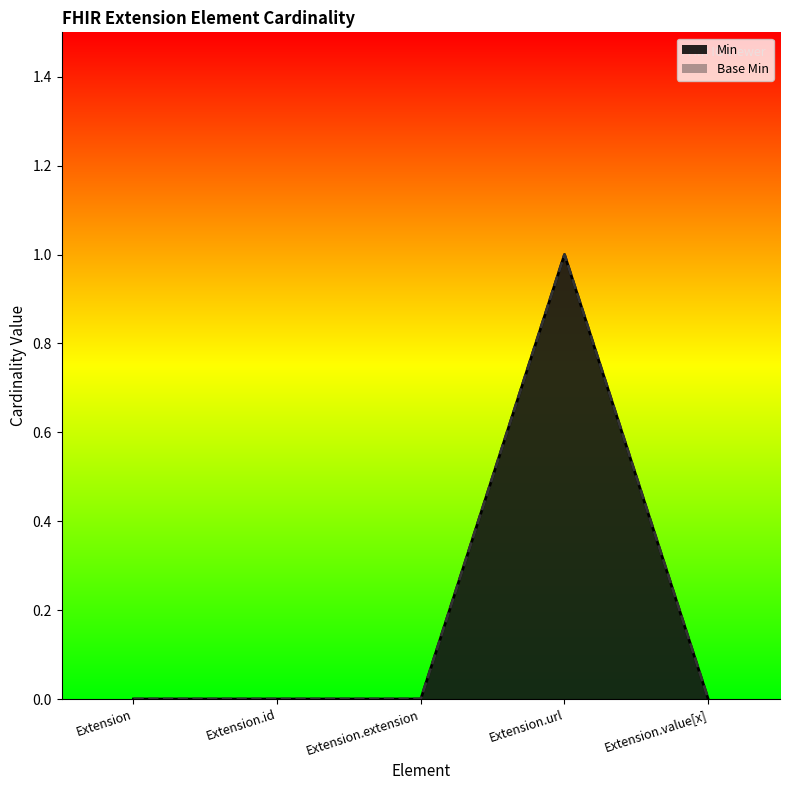

Reading left to right, transcribe all the data shown in this chart.

Min: Extension=0	Extension.id=0	Extension.extension=0	Extension.url=1	Extension.value[x]=0
Base Min: Extension=0	Extension.id=0	Extension.extension=0	Extension.url=1	Extension.value[x]=0